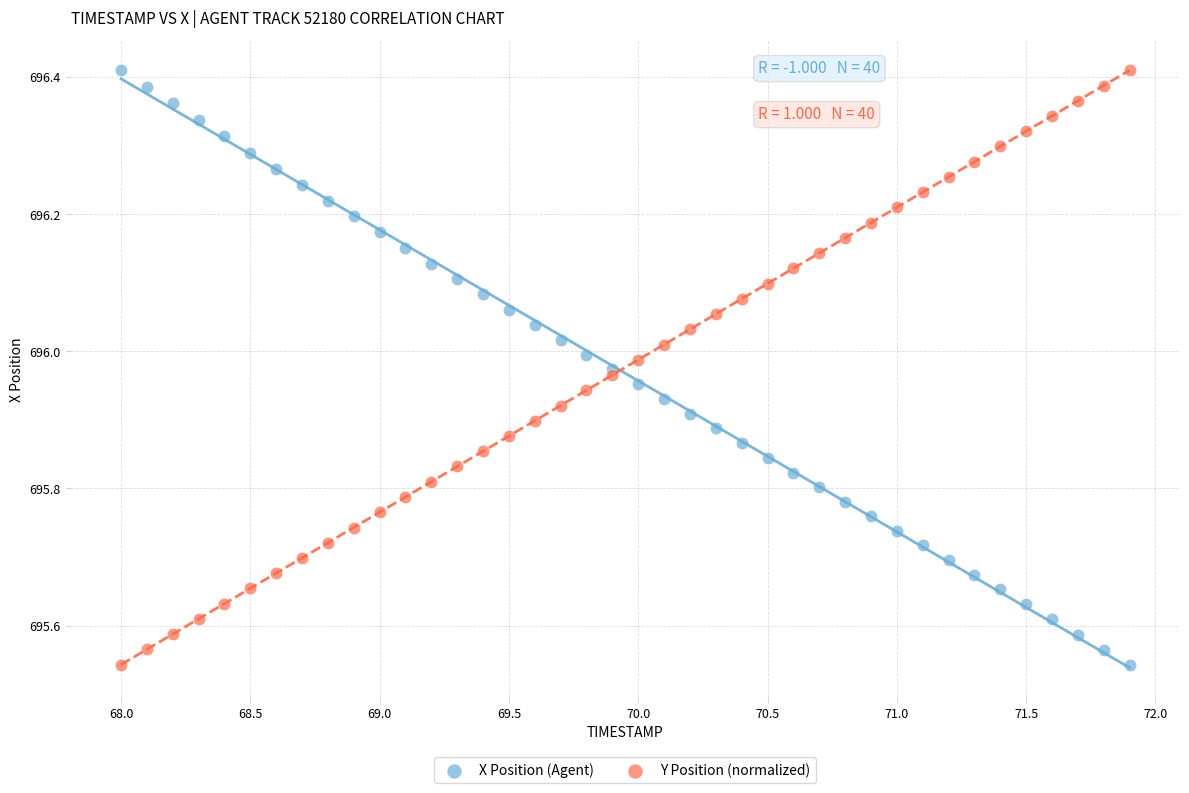

What is the X range (max minus min) for the scatter plot?

3.9